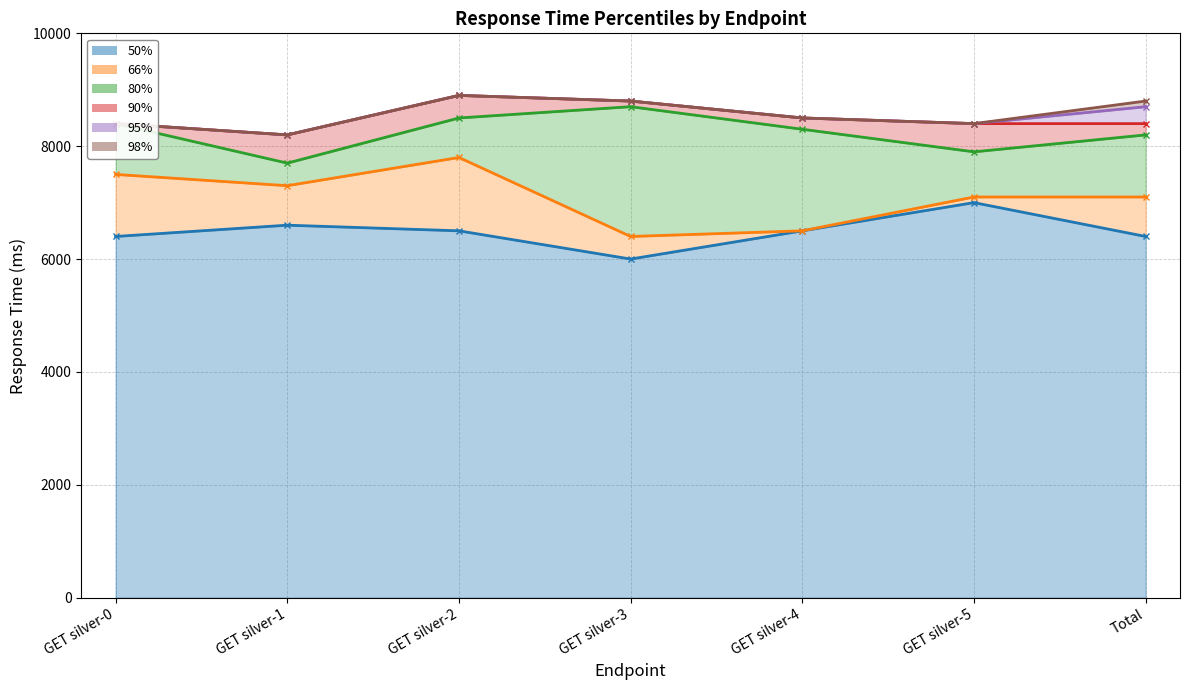

What is the lowest value of the 80% series?

7700